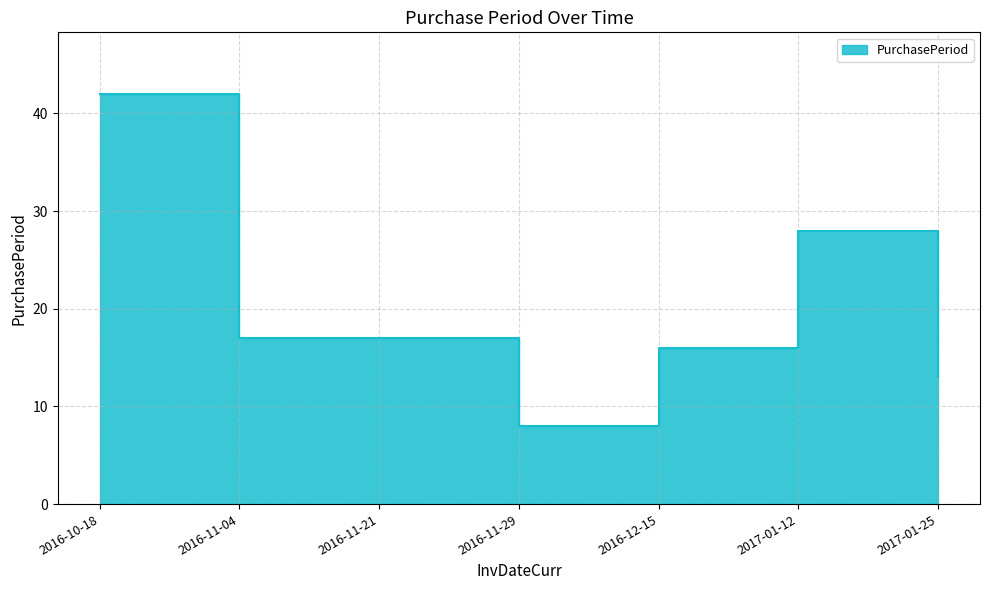

How many series are shown in this chart?

1